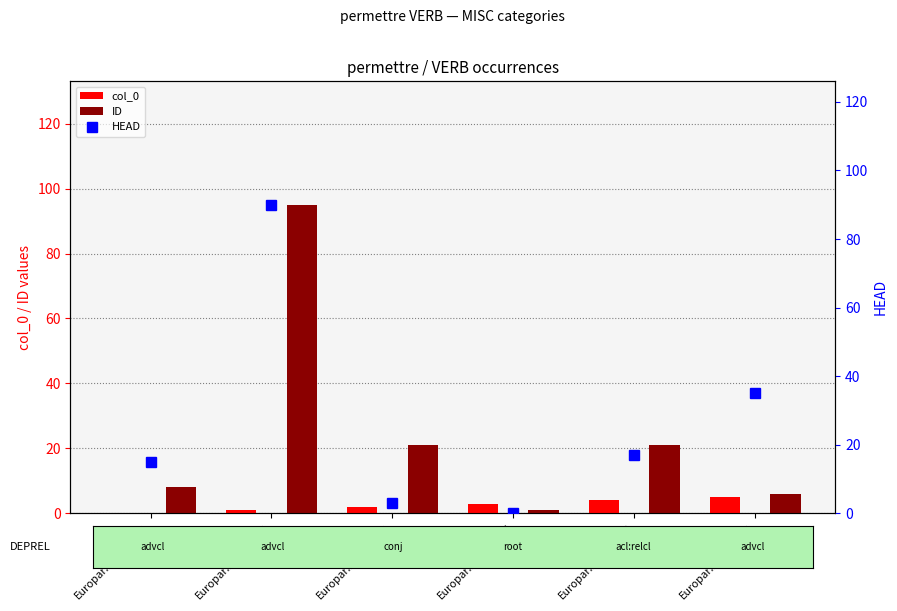

Rank the series by their maximum value, from highest to lowest.

ID, HEAD, col_0